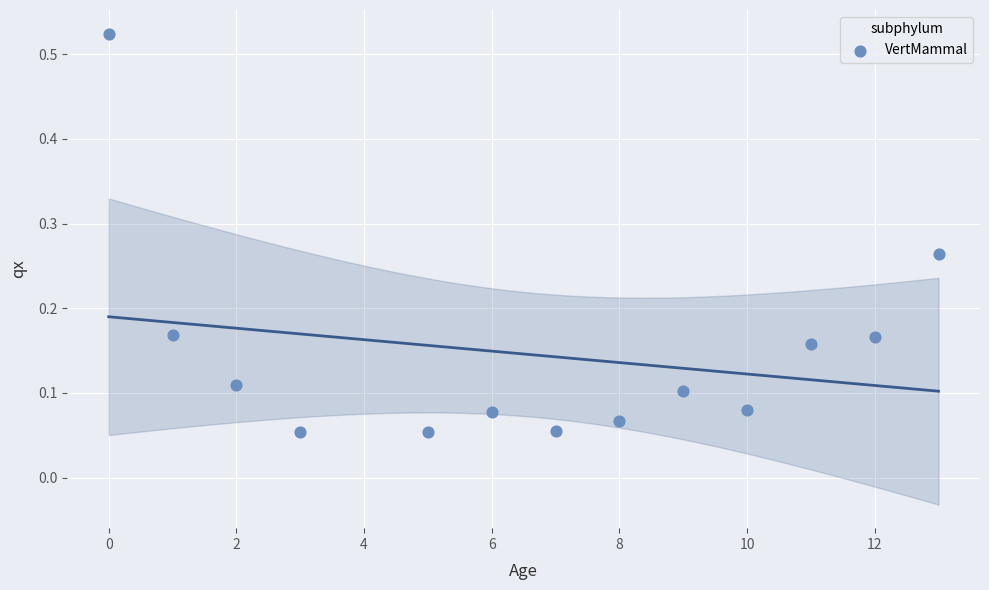

What is the range of X values (max minus min)?

13.0